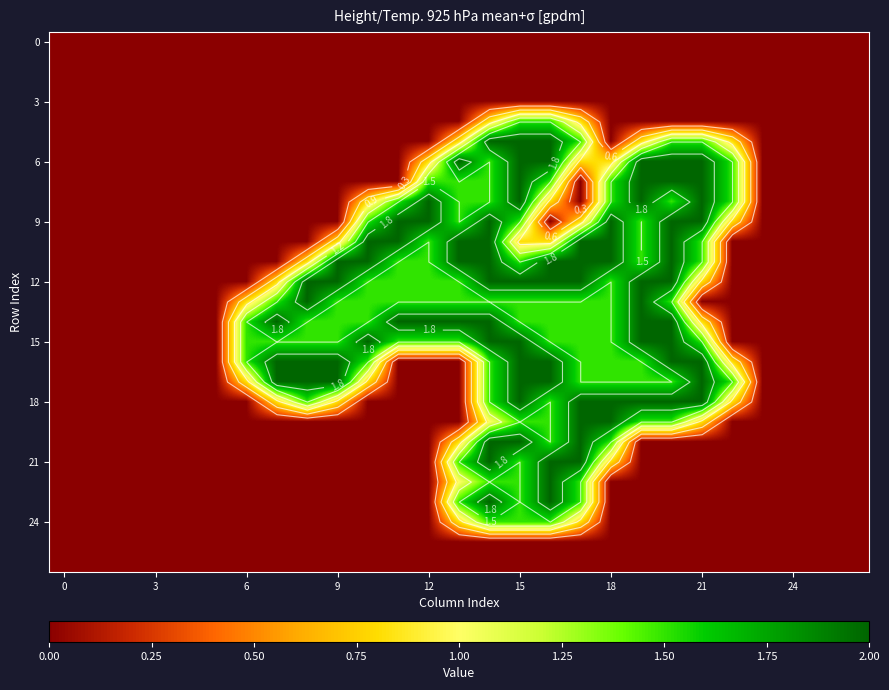

At which category is the sum across all series the highest?

15